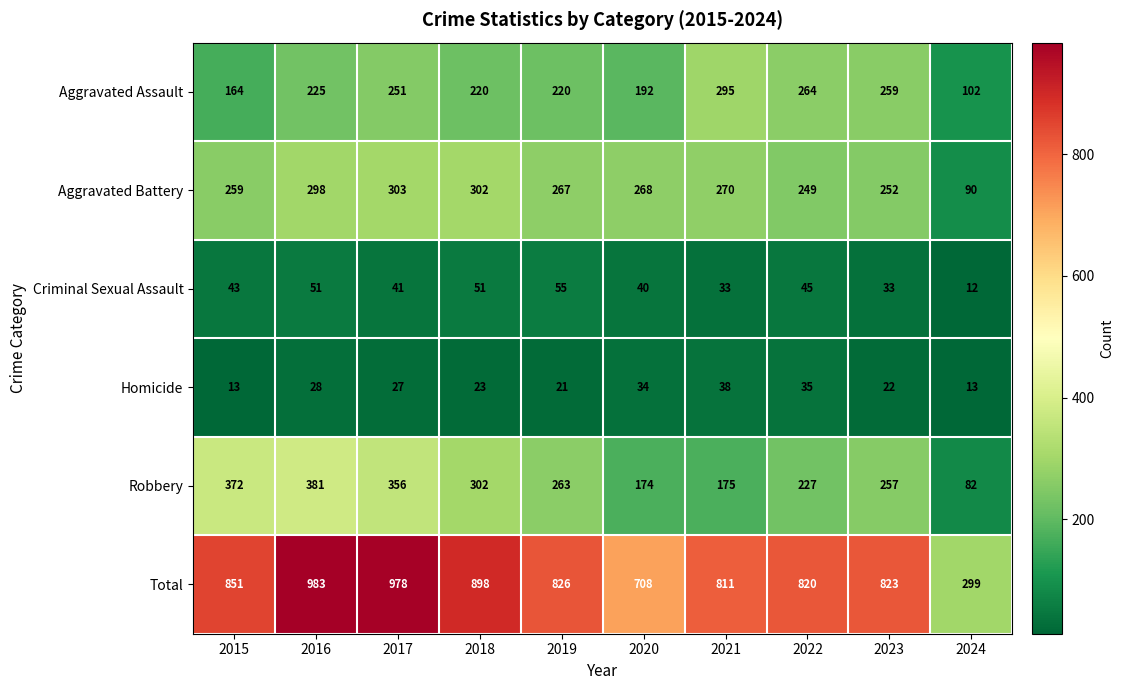

What is the minimum value shown in the chart?

12